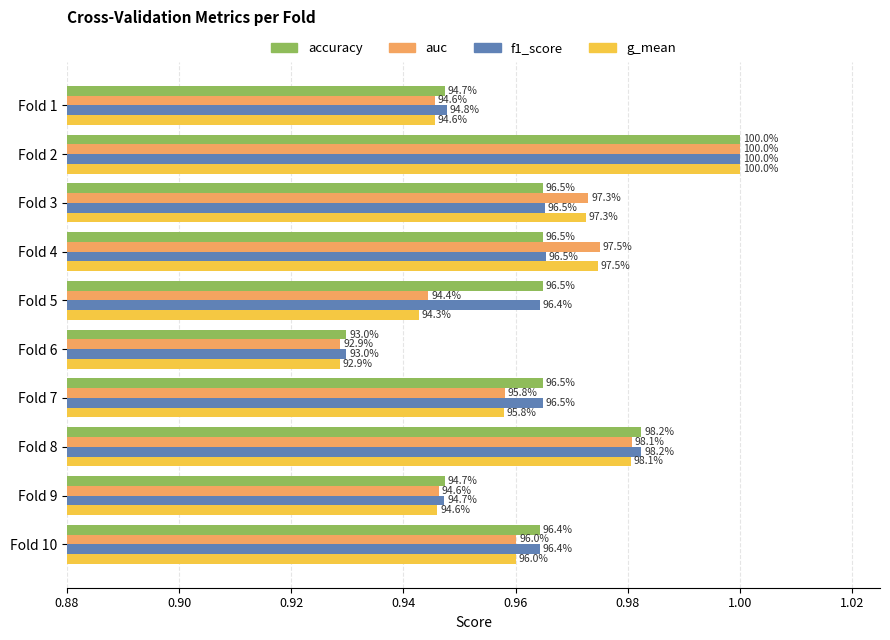

At how many categories does at least one series exceed 0?

10